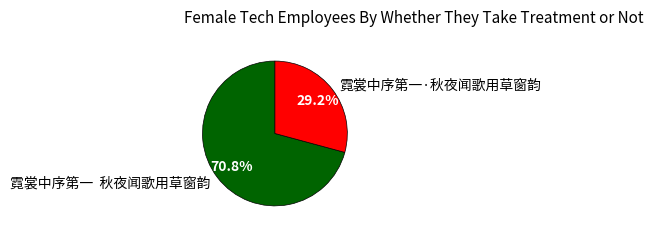

Rank the categories by value from highest to lowest.

霓裳中序第一 秋夜闻歌用草窗韵, 霓裳中序第一·秋夜闻歌用草窗韵